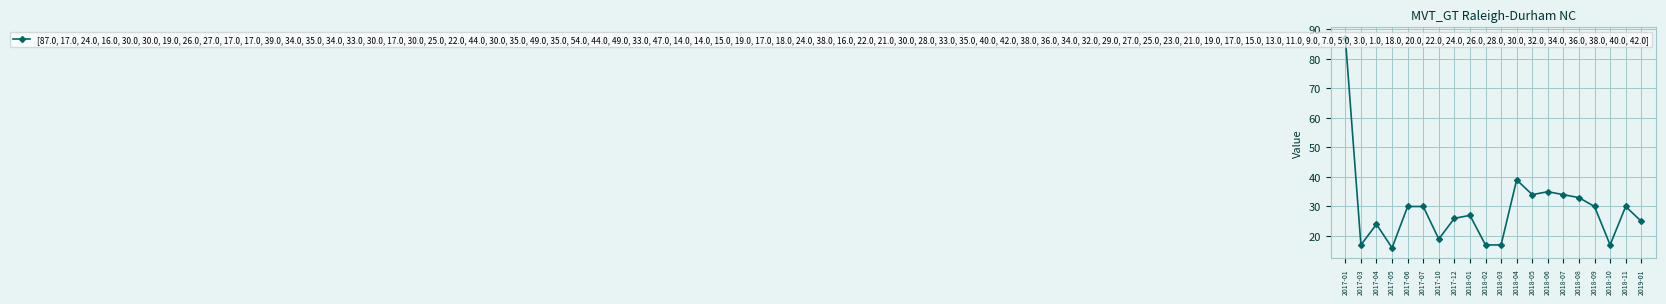

Read the value at 2017-12, to the nearest 5.

25